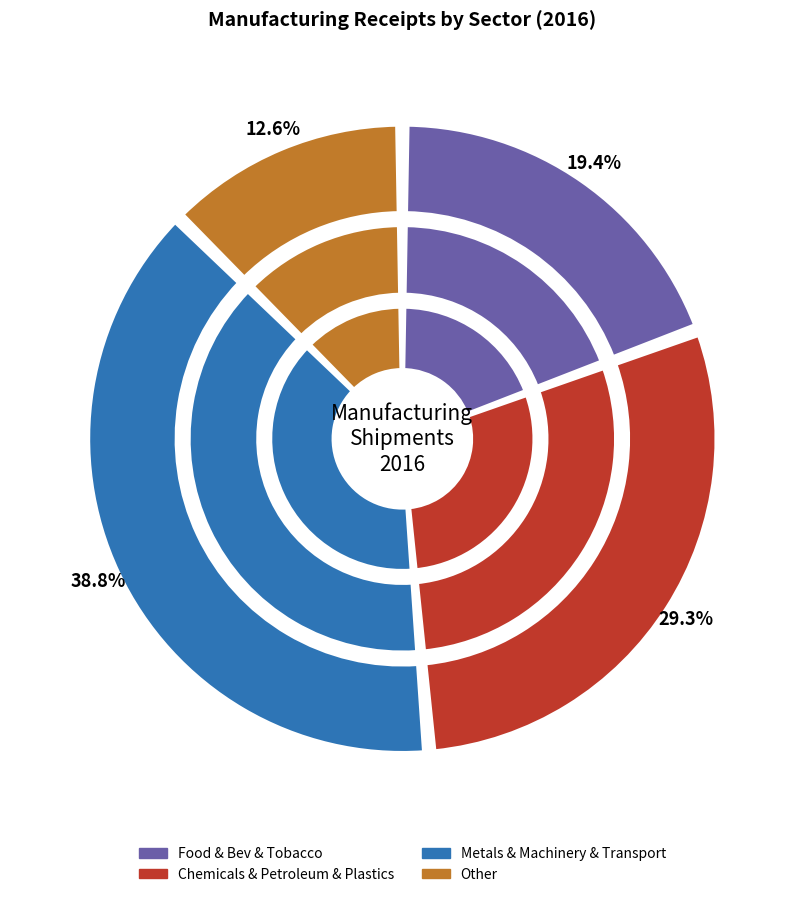

Is Petroleum and coal the majority of the pie?

No